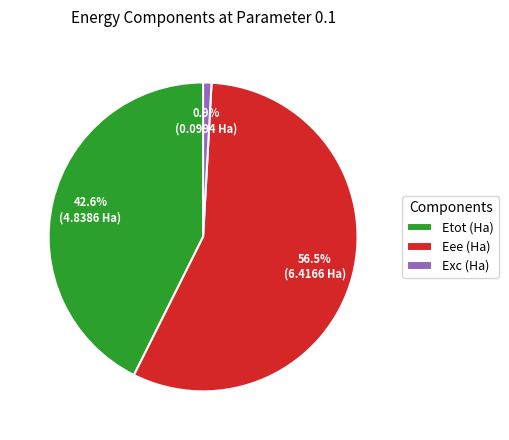

The Etot (Ha) slice represents 37% of the pie. True or false?

False